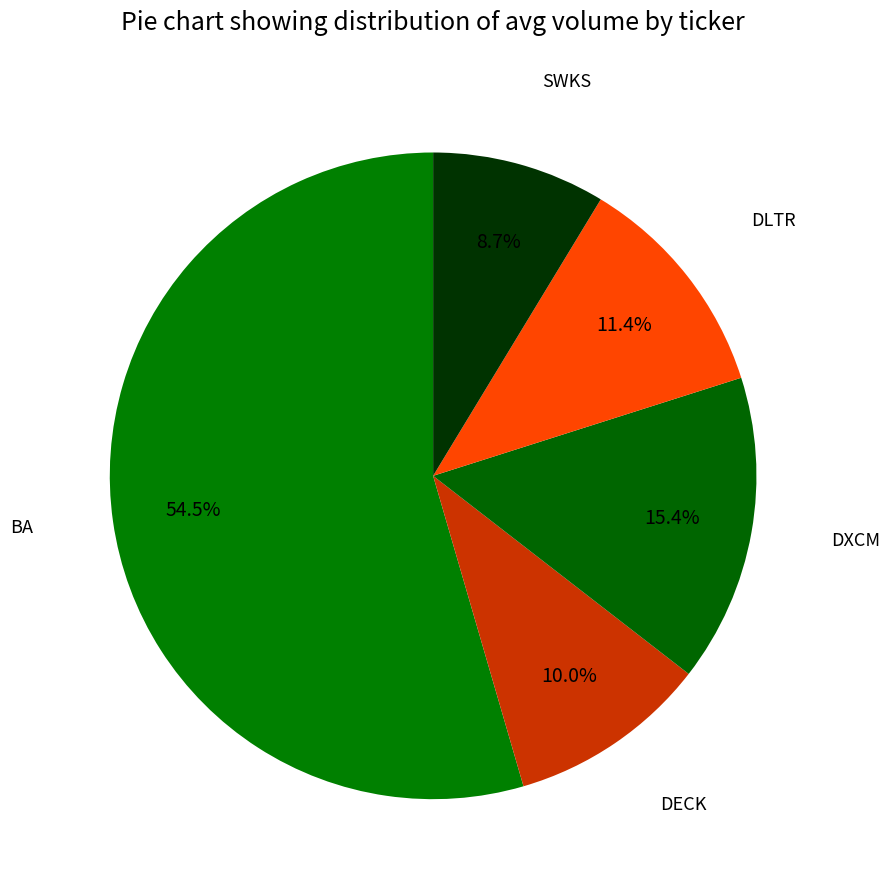

Is there a majority slice in this chart?

Yes